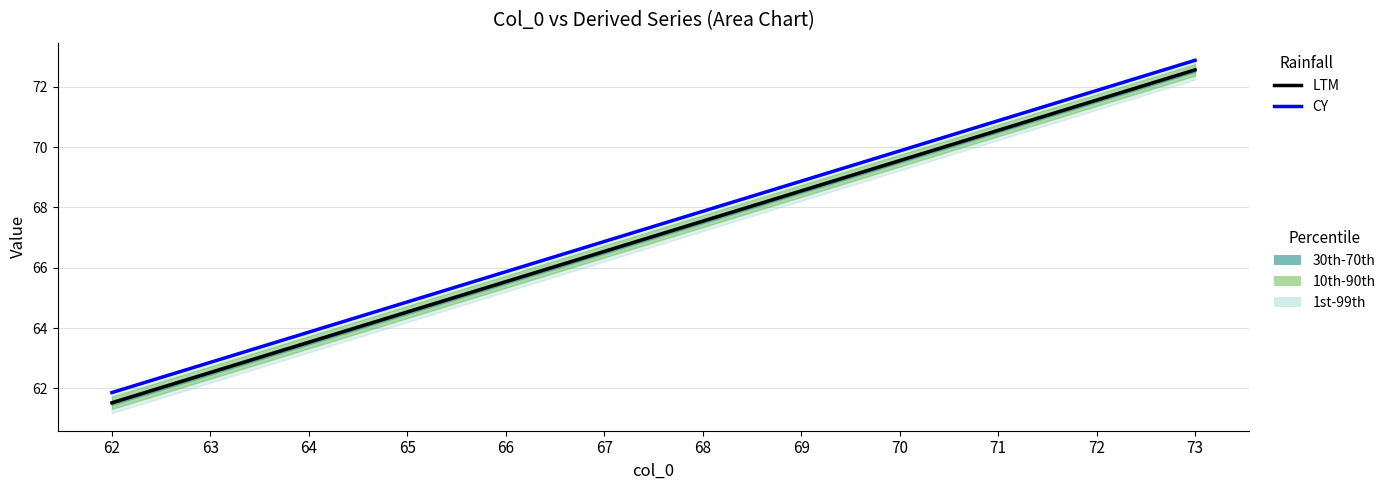

List the series in order of their peak value, lowest first.

LTM, CY